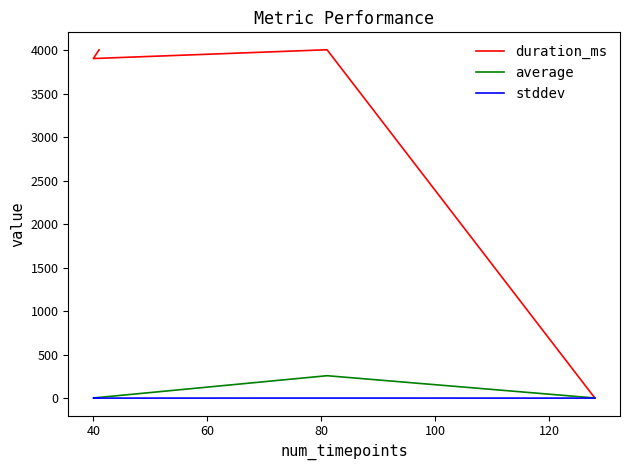

What are all the series names shown in the legend?

duration_ms, average, stddev